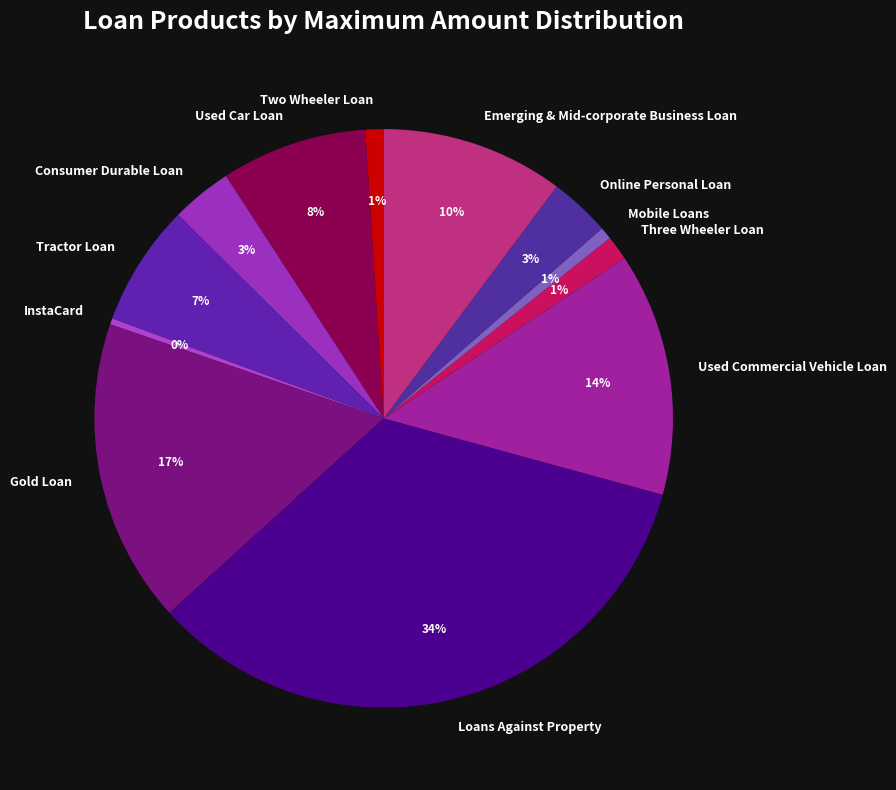

To the nearest percent, what portion does Used Car Loan represent?

8%